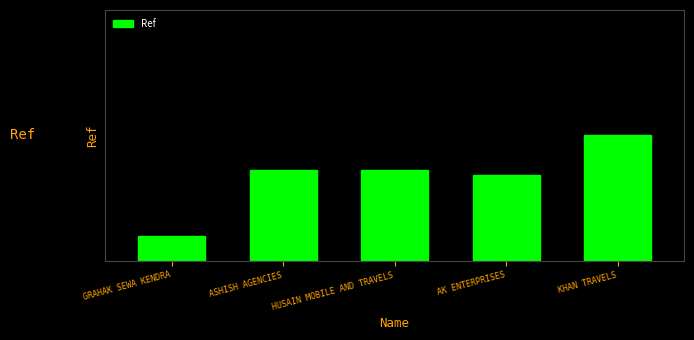

The value at ASHISH AGENCIES is 0.4. True or false?

True